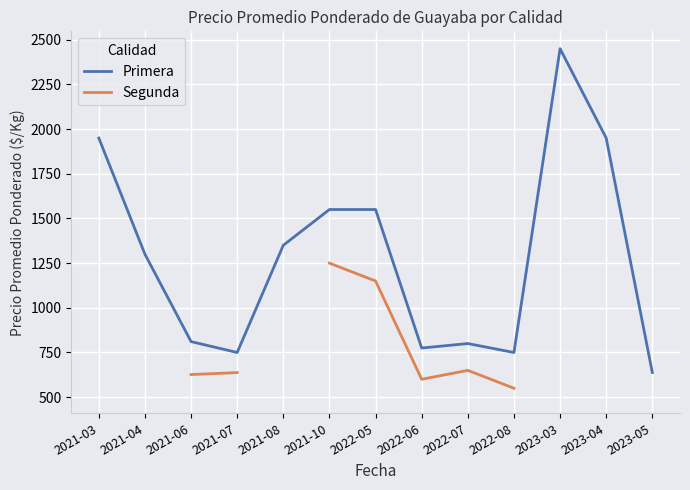

How many categories are shown in the chart?

13